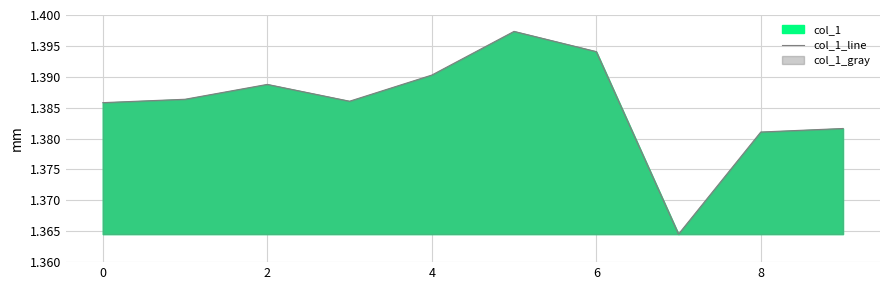

True or false: the data shows 0.7 at 6.

False